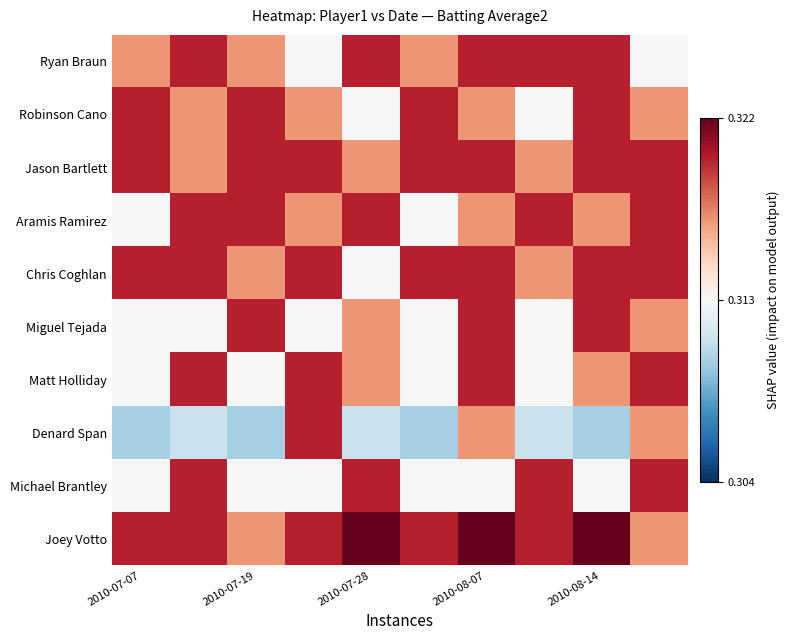

Which series has the largest total across all categories?

Joey Votto